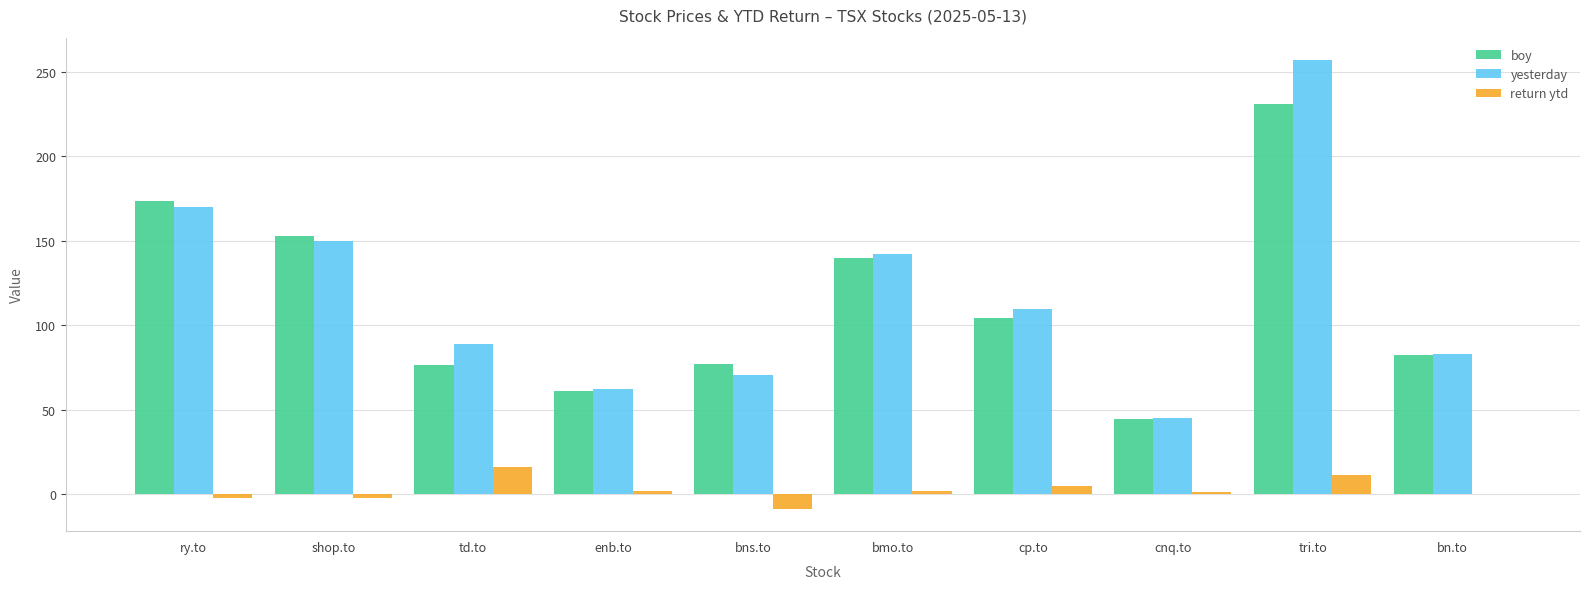

Is it true that boy equals 71.3 at ry.to?

False